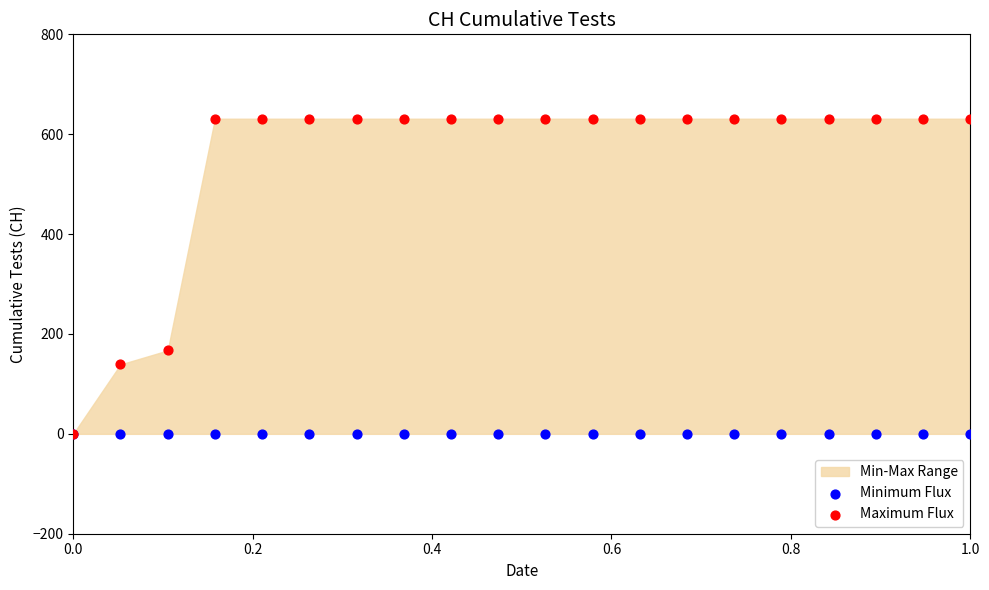

Across all series, what Y value is closest to 315?

167